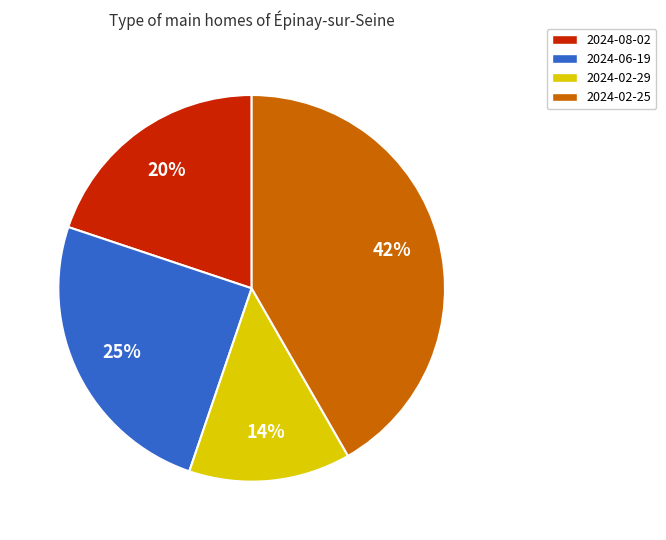

How many slices are in this pie chart?

4